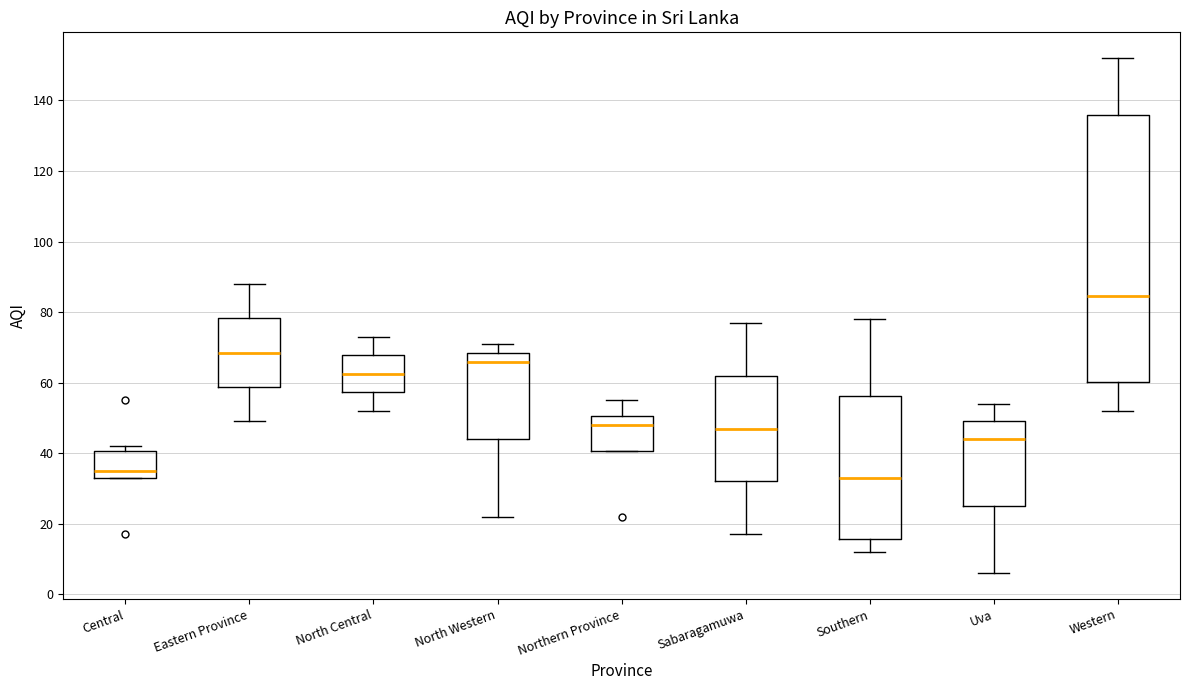

Which box has the highest median line?

Western